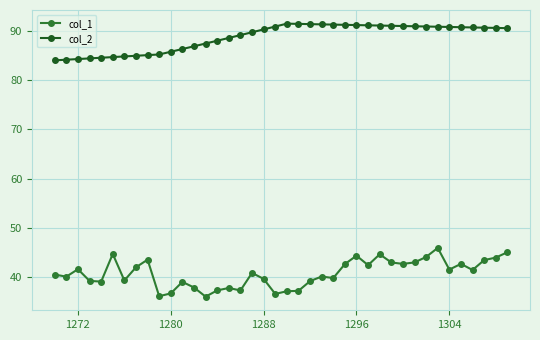

True or false: col_1 and col_2 cross at least once.

False